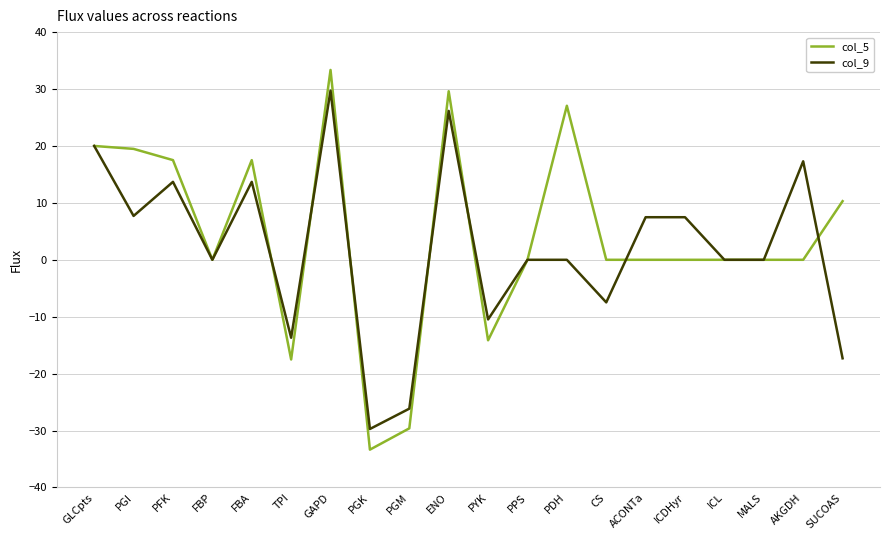

The col_9 series shows 23.7 at AKGDH. True or false?

False